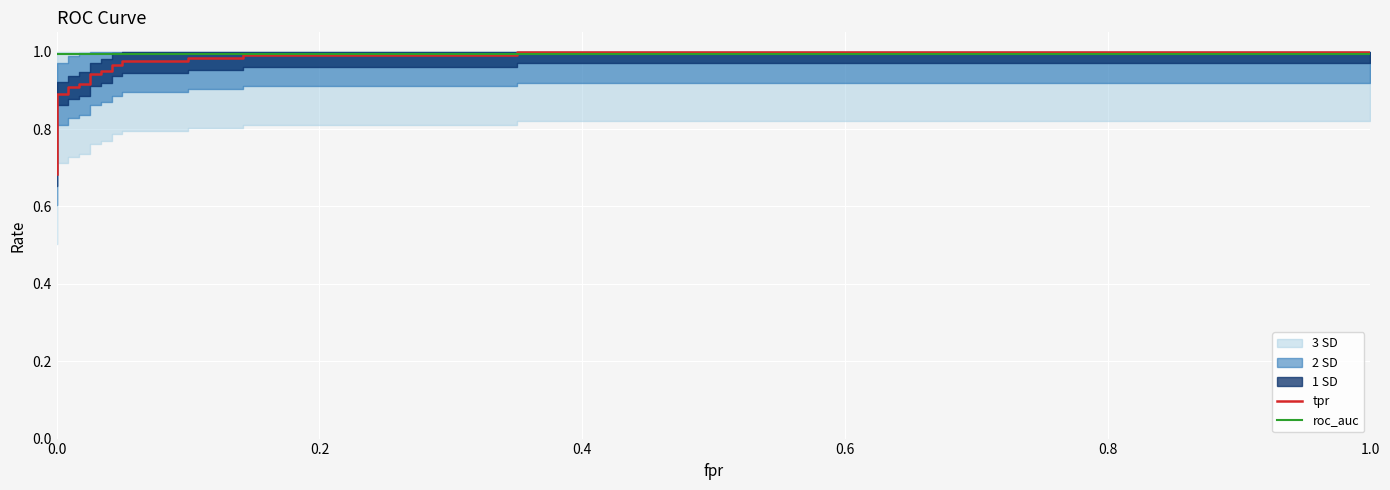

Is this an area chart (filled region under the line)?

No